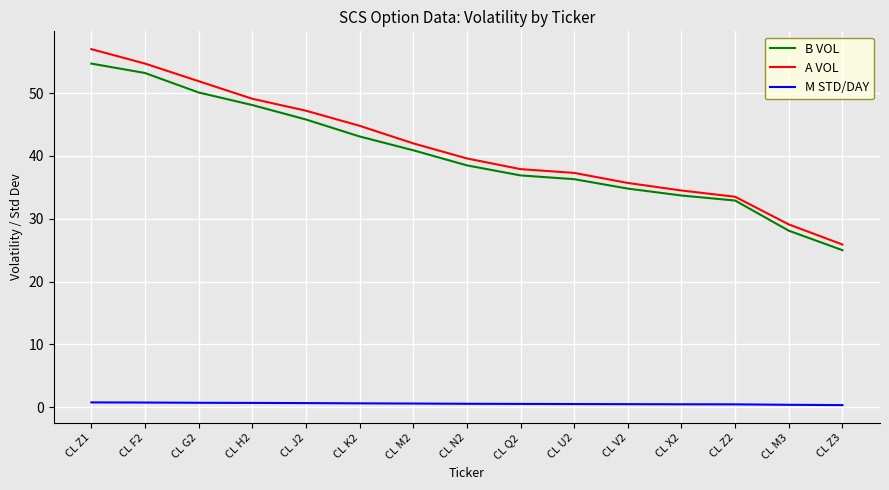

True or false: M STD/DAY and B VOL intersect in this chart.

False